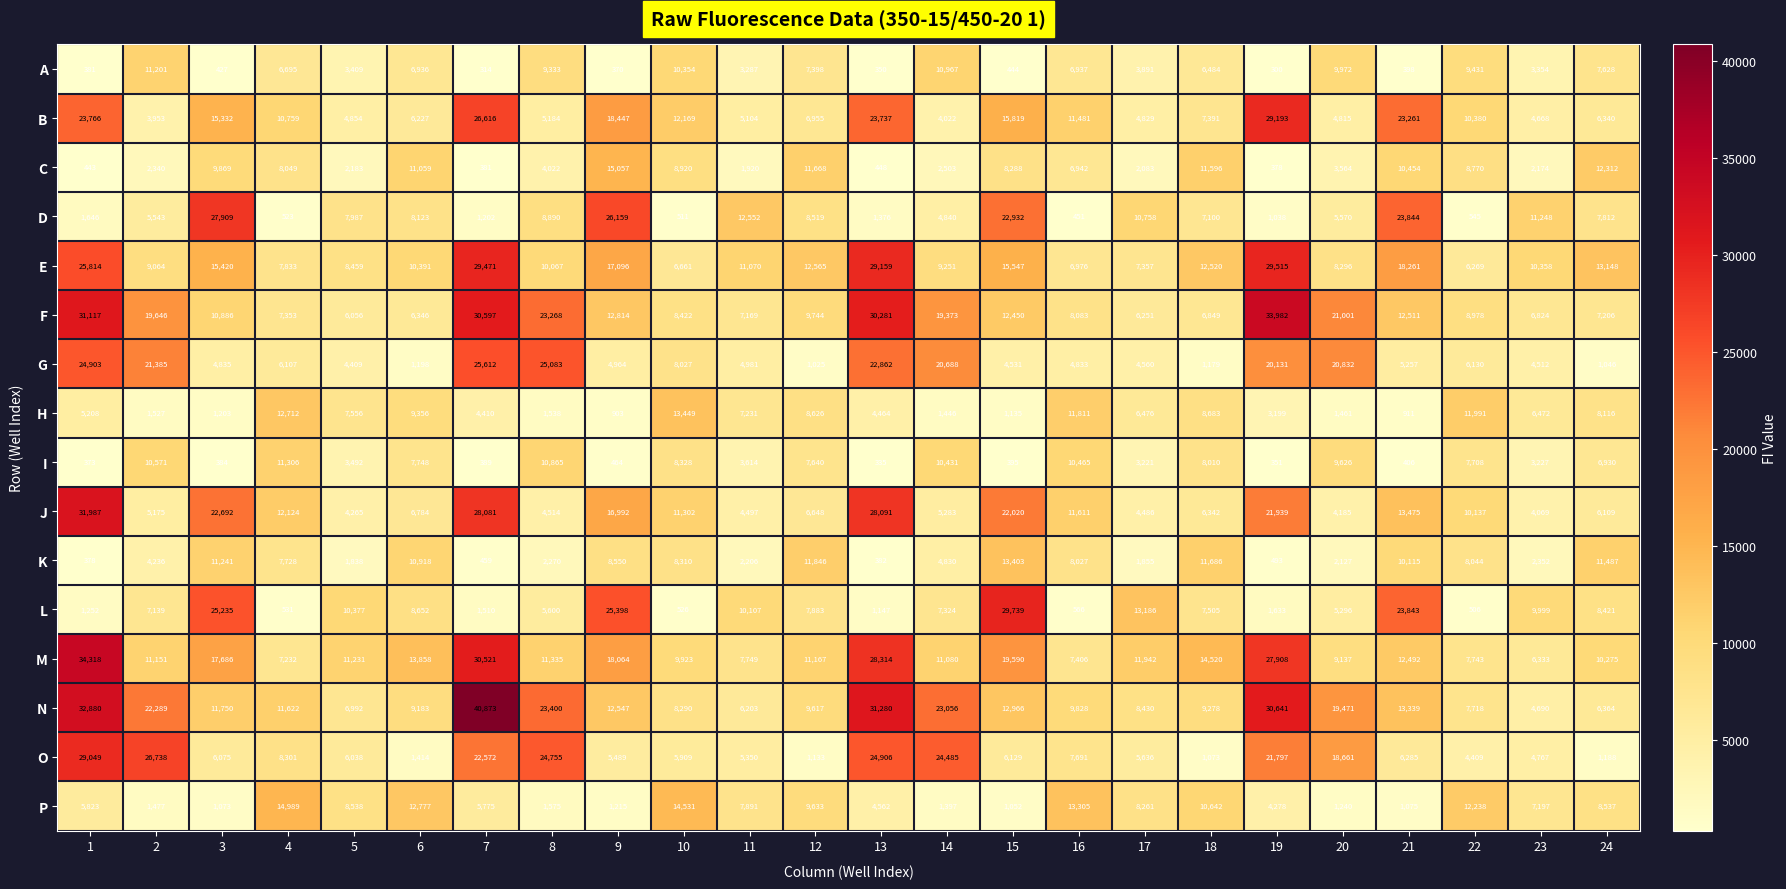

What is the sum of the B values at 17 and 1?

28595